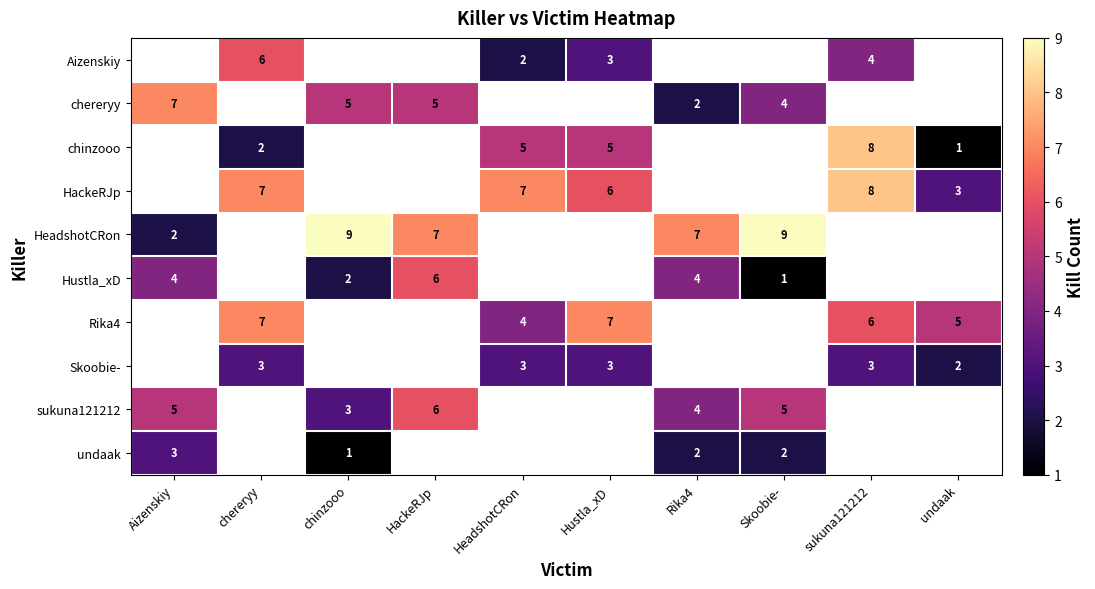

True or false: chereryy has a value of 2 at Rika4.

True